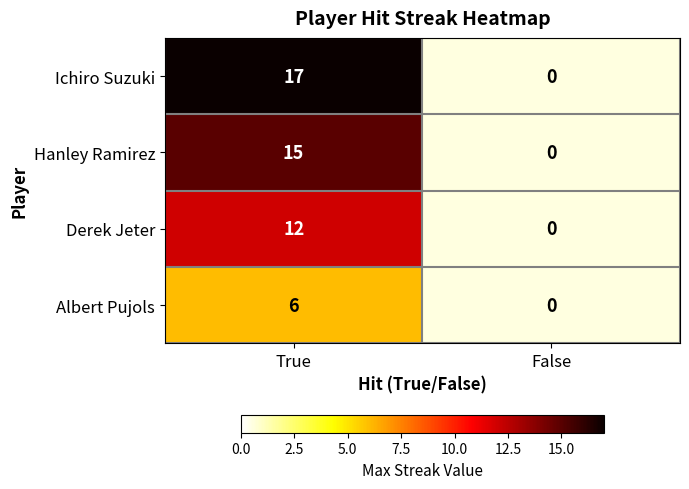

At how many categories does at least one series exceed 10?

1